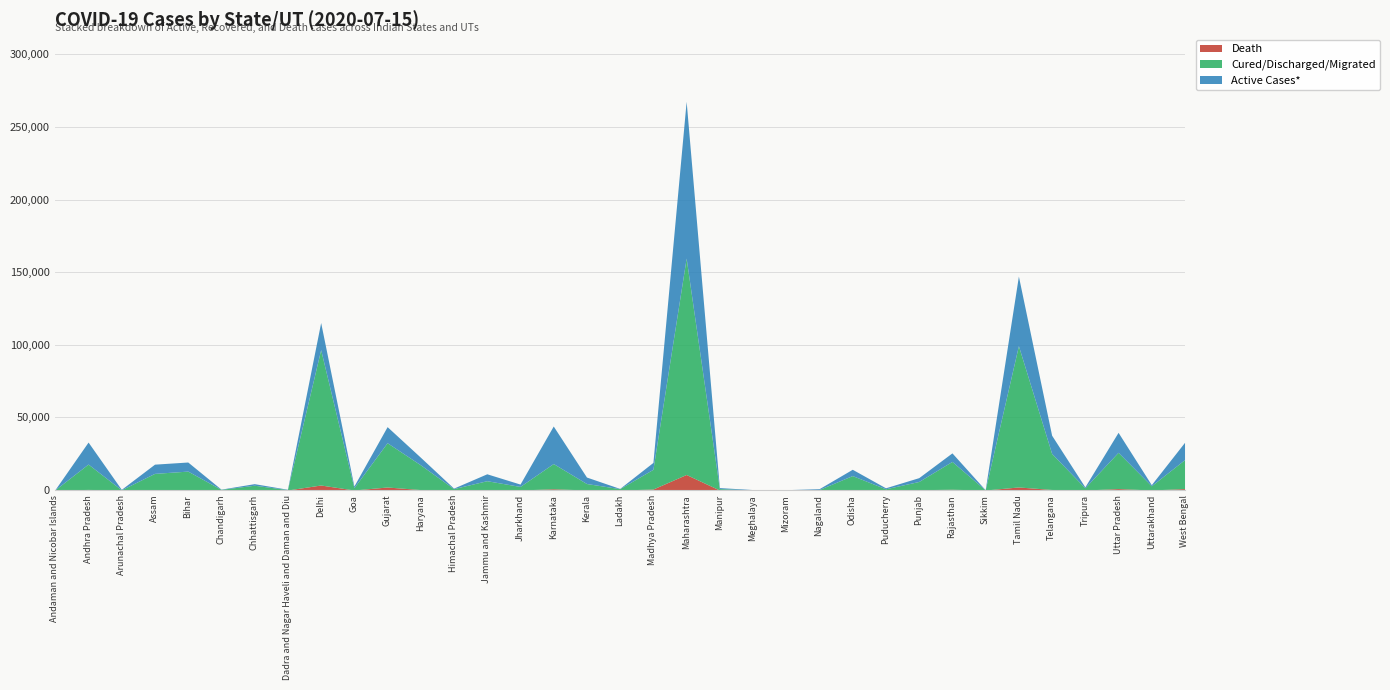

What is the spread (max minus min) of values at Himachal Pradesh?

940